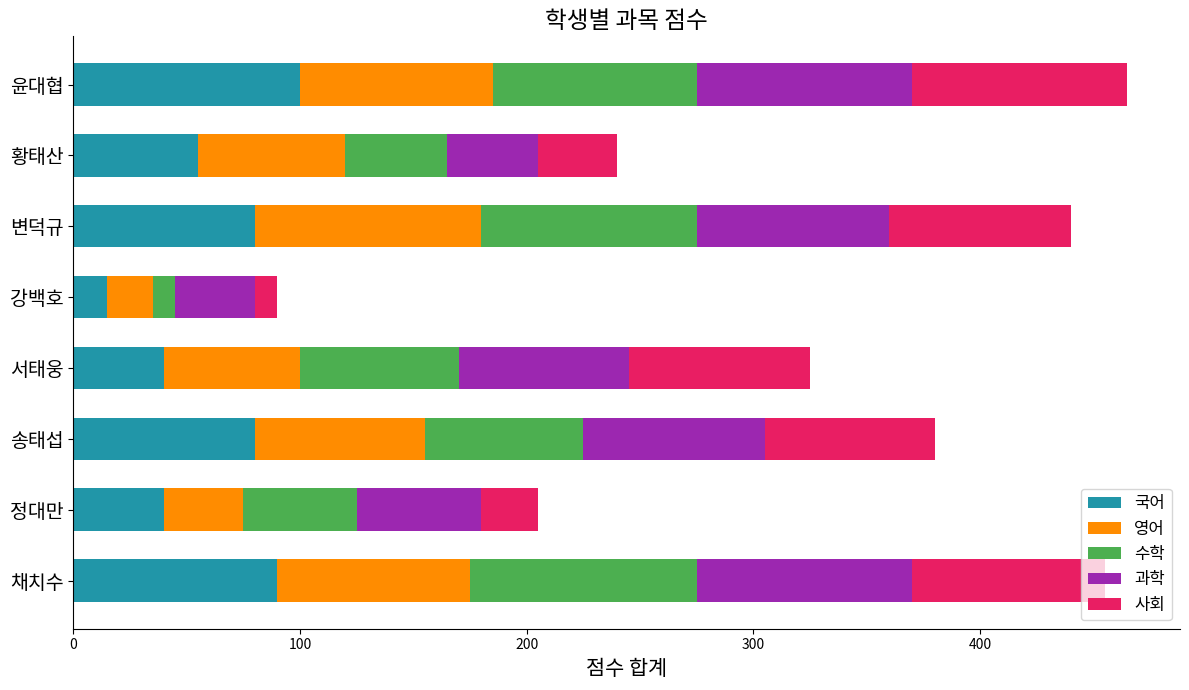

What is the total value across all series at 윤대협?

465